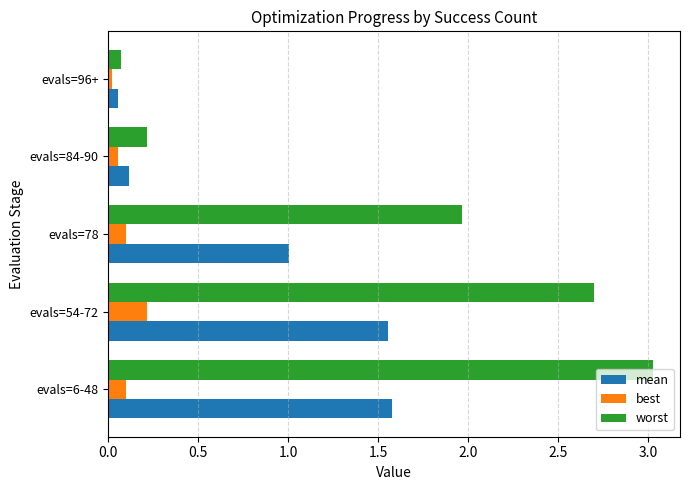

Which series has the largest total across all categories?

worst